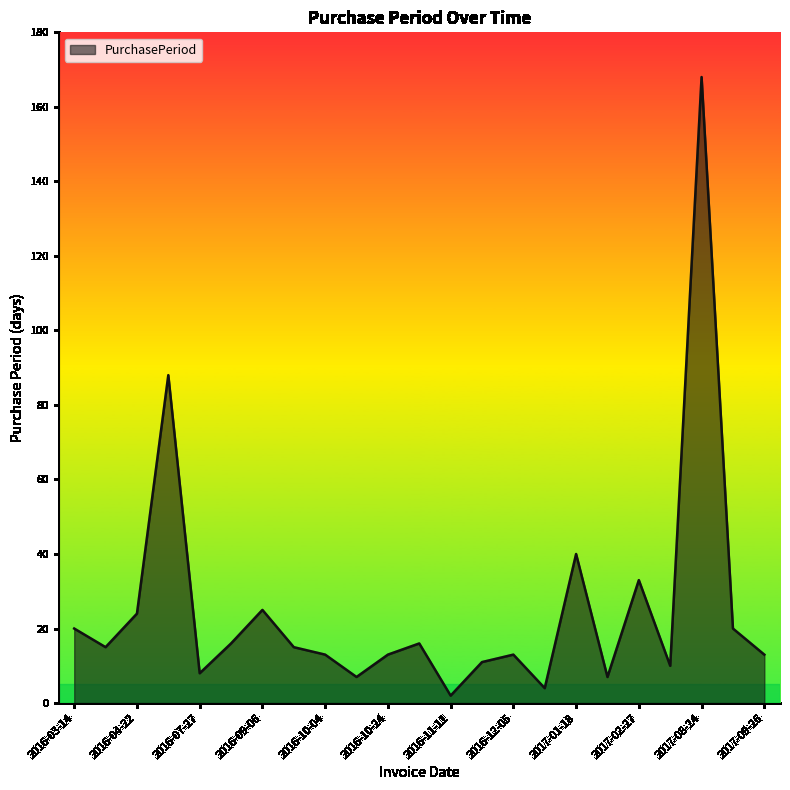

How many series are shown in this chart?

1